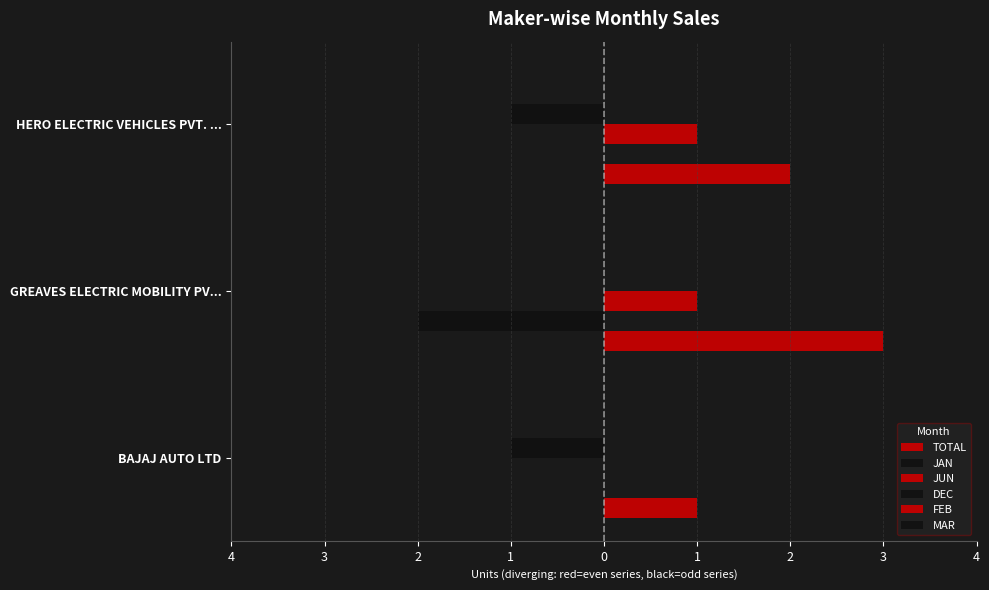

Are the bars horizontal?

Yes